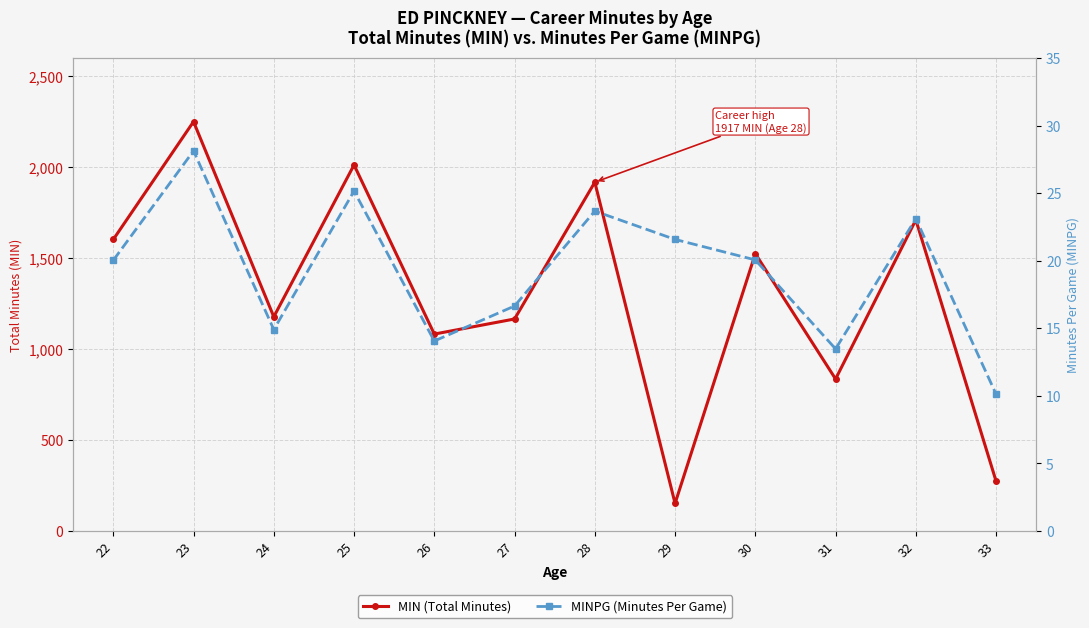

What is the spread (max minus min) of values at 33?

262.9